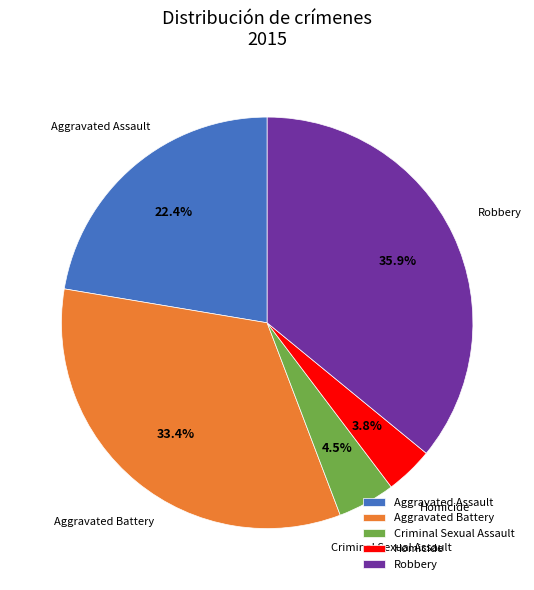

How many slices are in this pie chart?

5